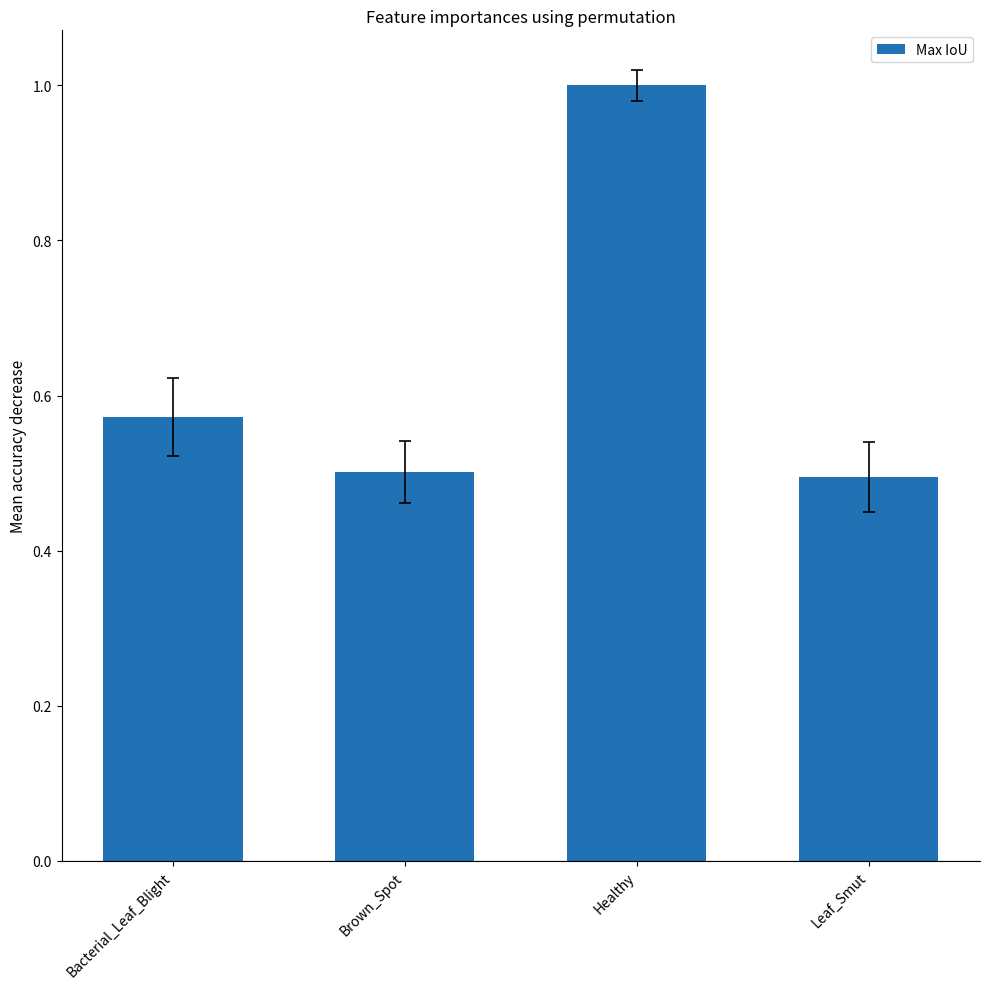

What position from the left is Healthy?

3